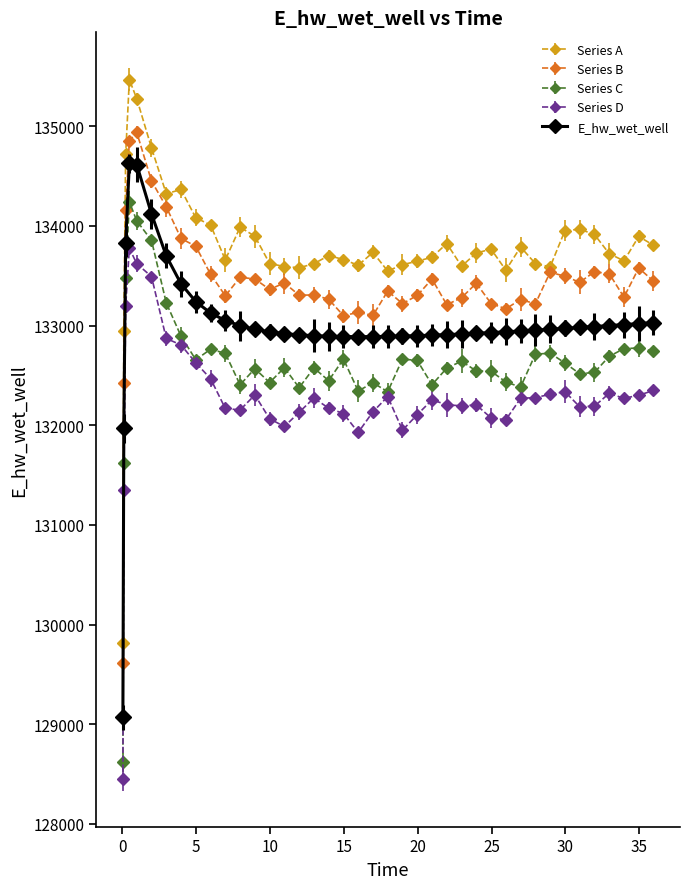

True or false: Series A and E_hw_wet_well cross at least once.

False